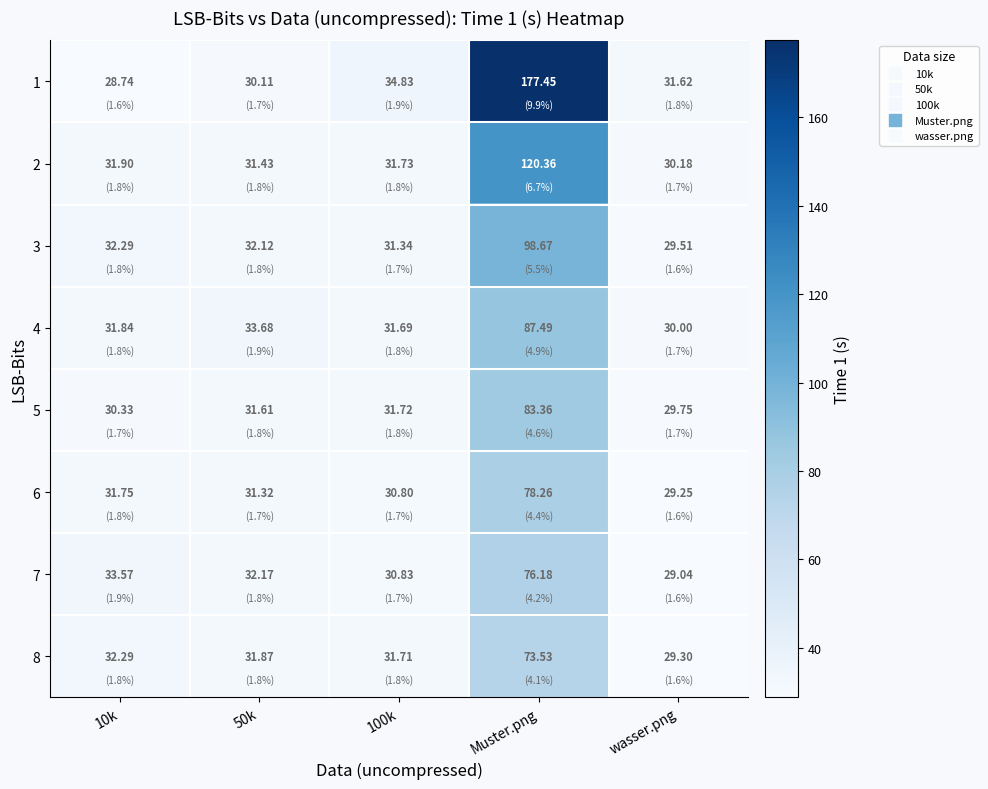

Which label corresponds to the largest value in the chart?

Muster.png